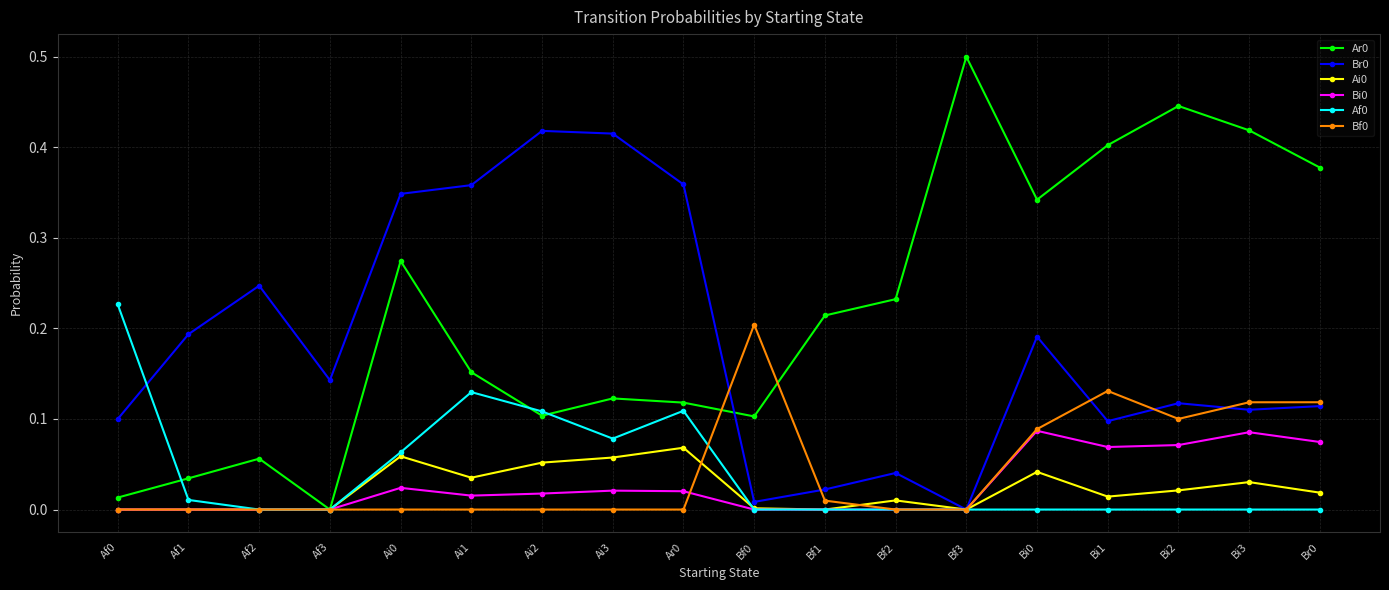

Which label corresponds to the largest value in the chart?

Bf3